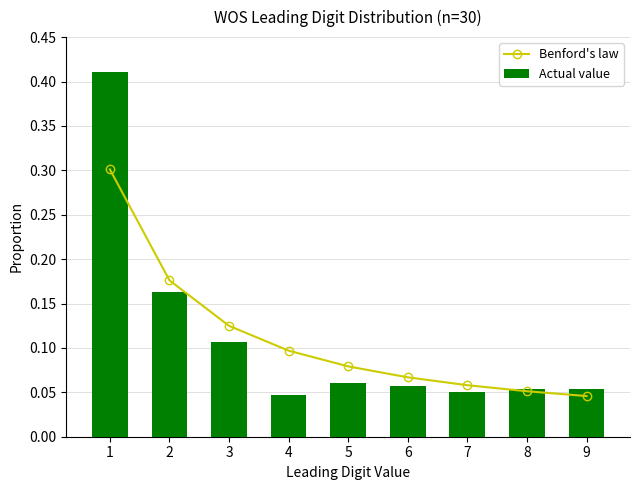

What is the value of the Benford's law bar at the 3rd from the left?

0.1